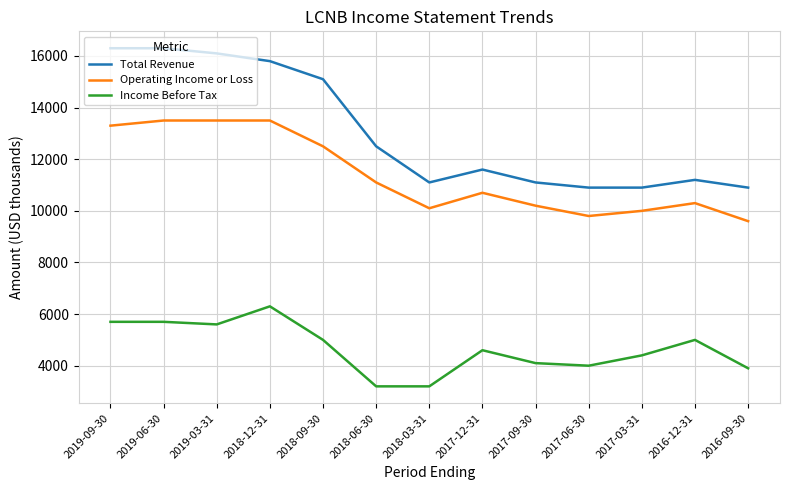

Which series has the largest total across all categories?

Total Revenue